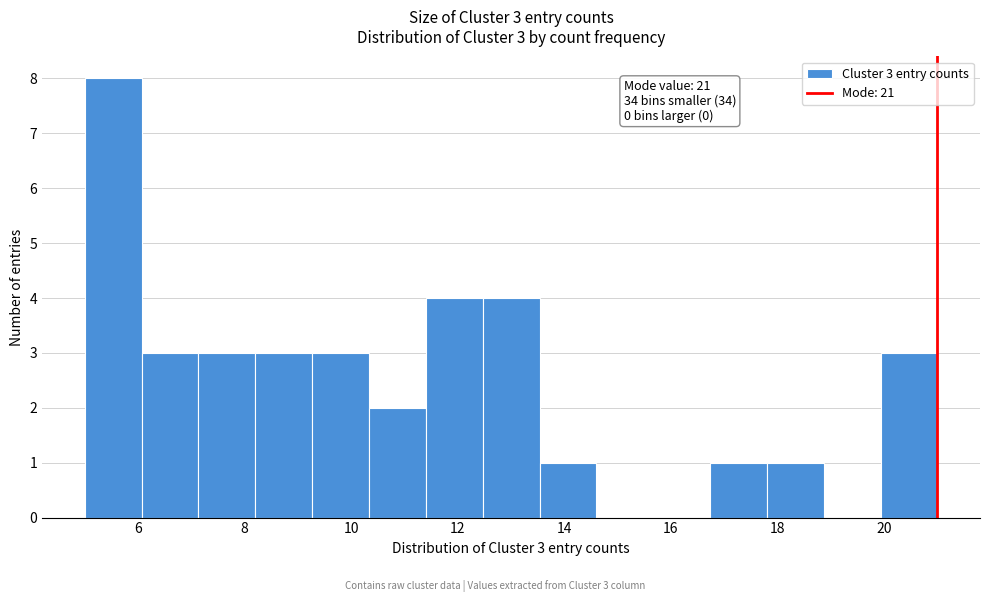

Which range on the x-axis has the tallest bar?

5.0 to 6.0